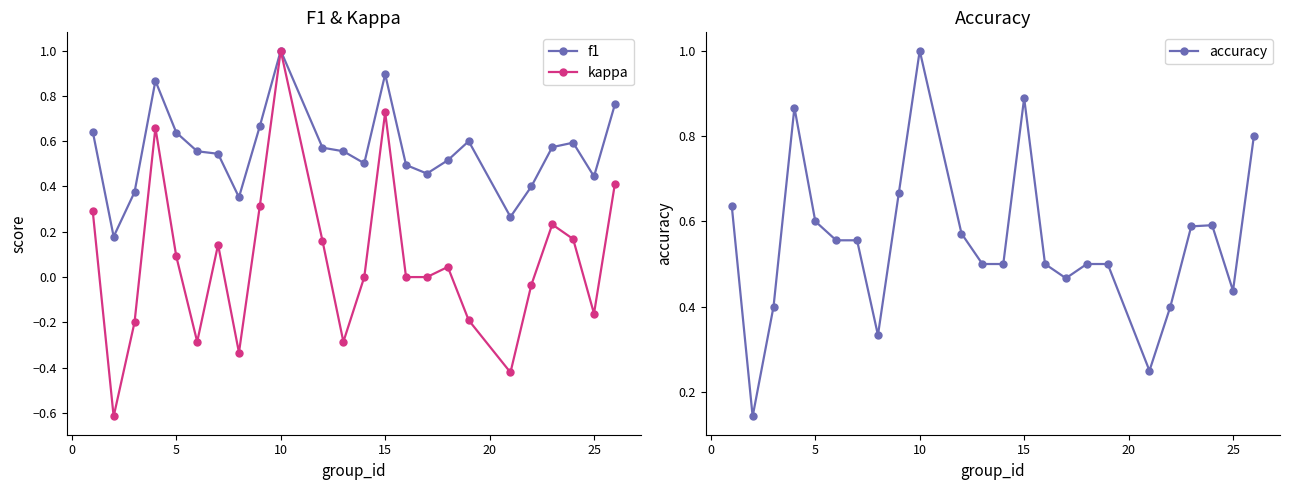

Count the accuracy values in the range 0 to 1.

24